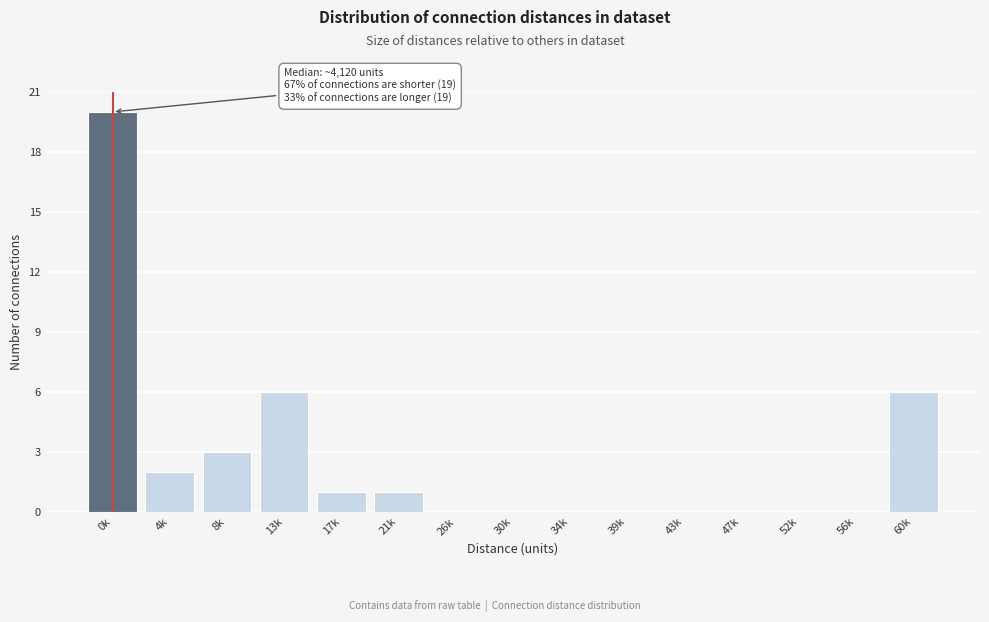

Reading left to right, extract all data points from this chart.

0k=20	4k=2	8k=3	13k=6	17k=1	21k=1	26k=0	30k=0	34k=0	39k=0	43k=0	47k=0	52k=0	56k=0	60k=6